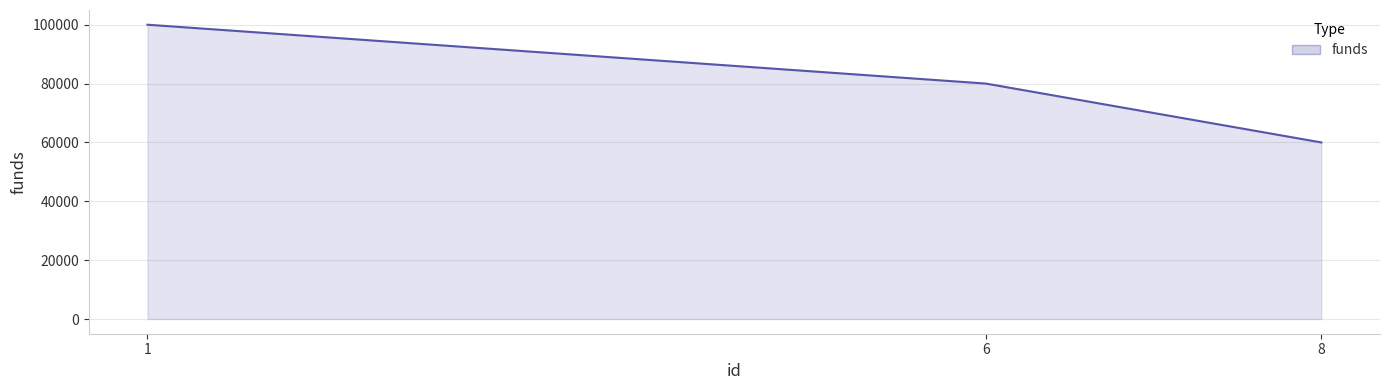

Reading right to left, what are all the values shown in this chart?

60000	80000	100000